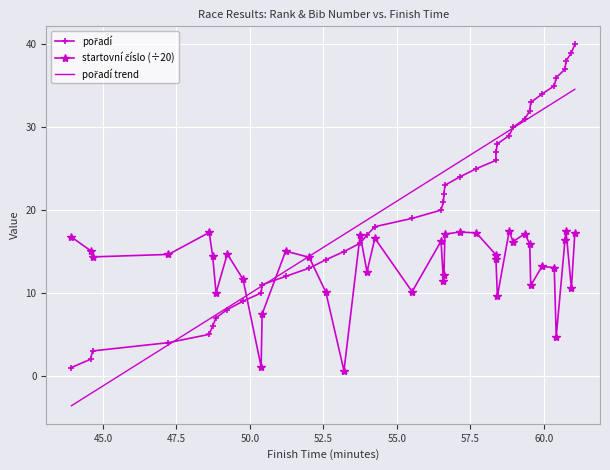

Which series has the widest spread of values?

pořadí